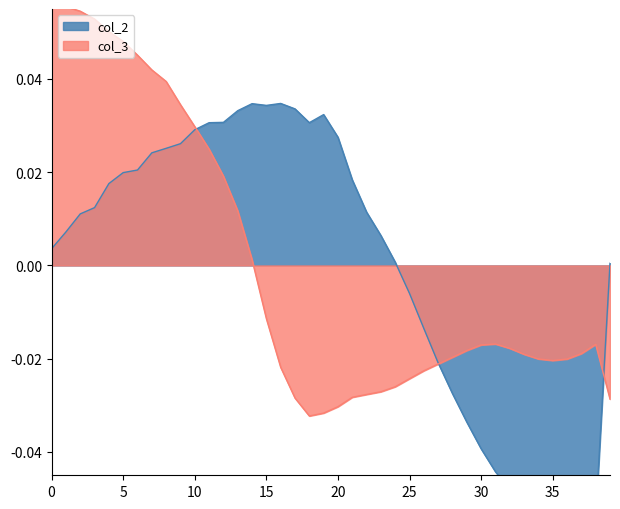

How many lines are shown in the chart?

2